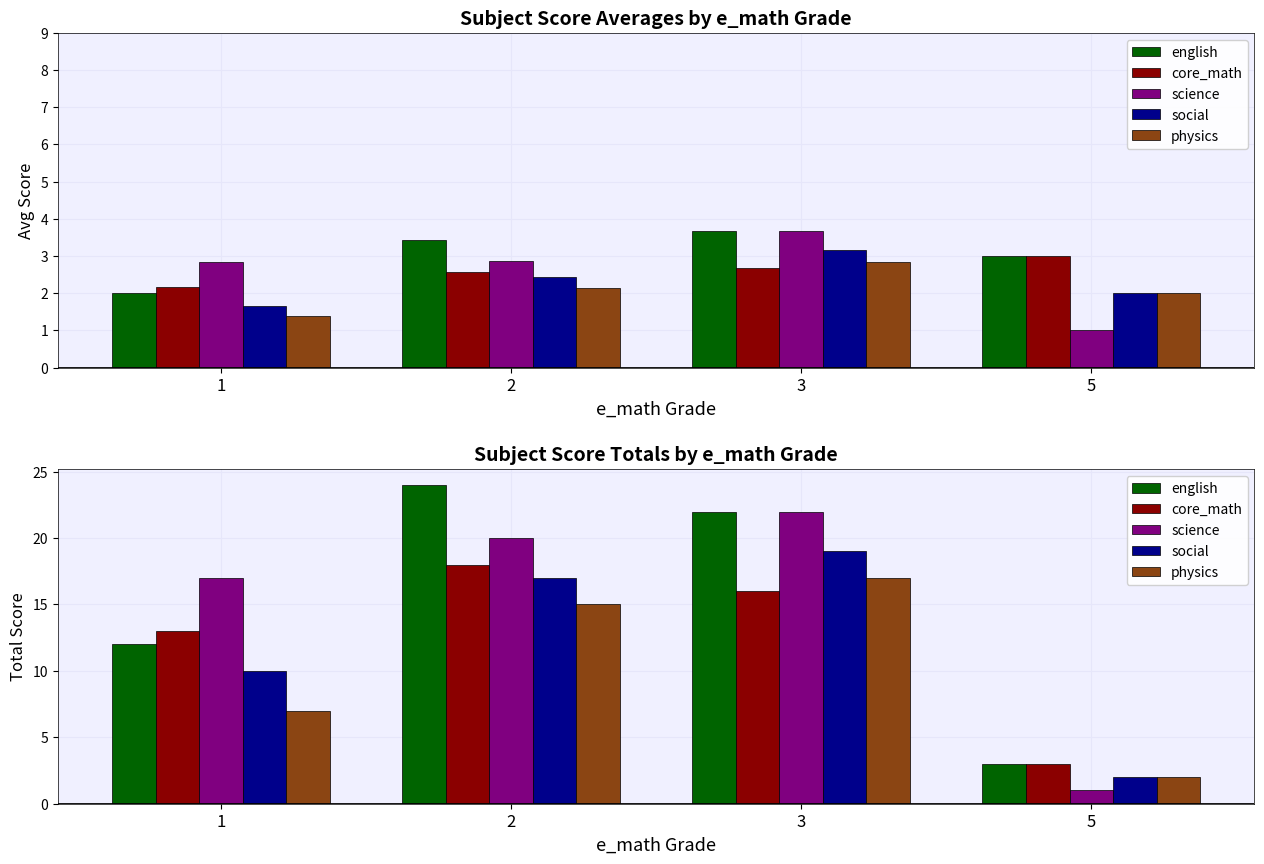

Reading right to left, list all the values displayed in this chart.

english: 5=3	3=22	2=24	1=12
core_math: 5=3	3=16	2=18	1=13
science: 5=1	3=22	2=20	1=17
social: 5=2	3=19	2=17	1=10
physics: 5=2	3=17	2=15	1=7